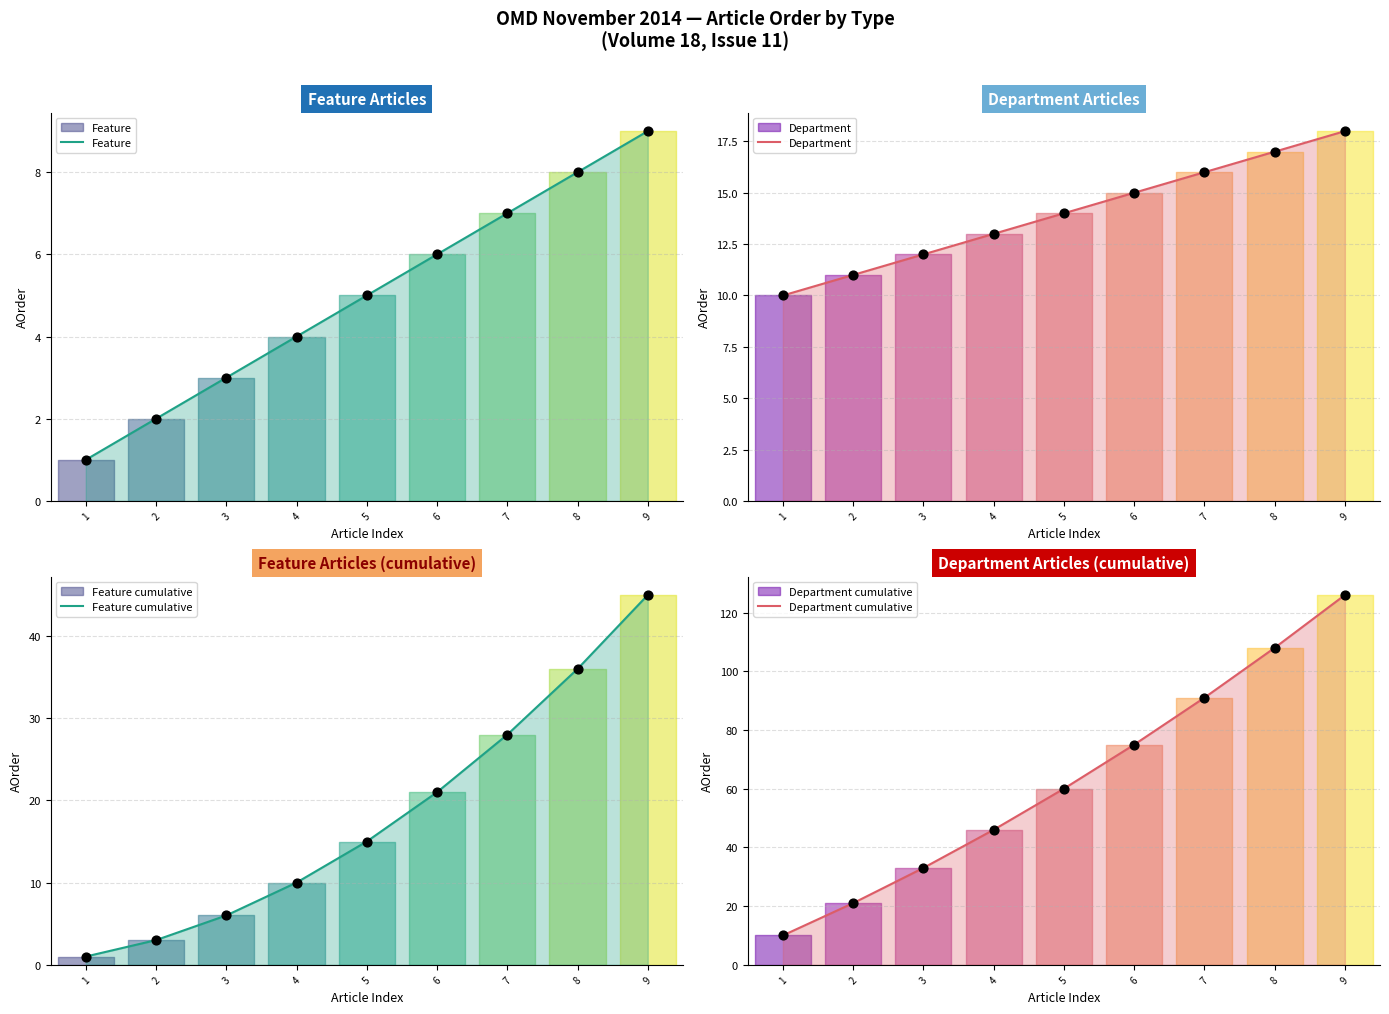

What are all the series names shown in the legend?

Feature, Department, Feature cumulative, Department cumulative